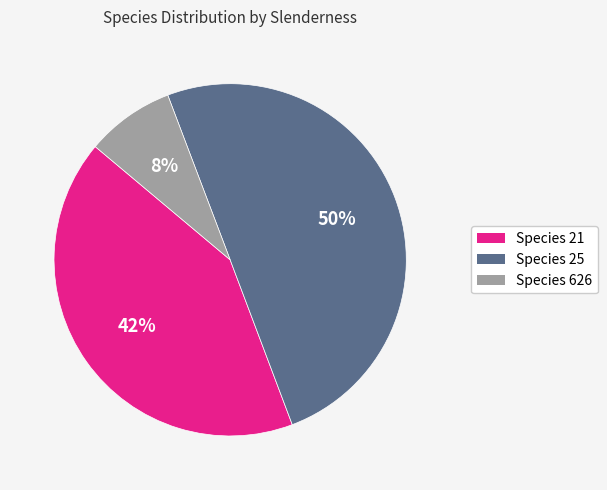

How many slices are in this pie chart?

3